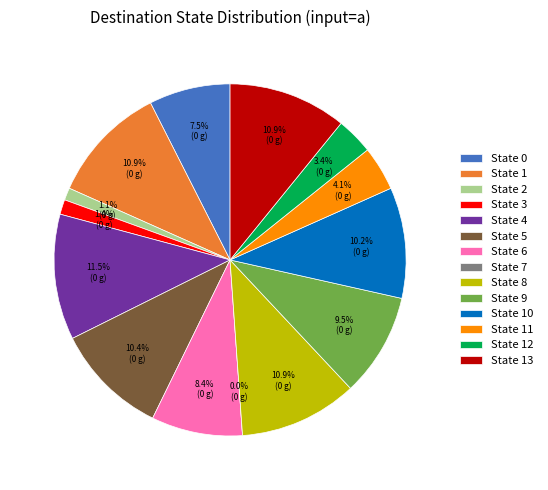

True or false: State 9 accounts for 22% of the total.

False